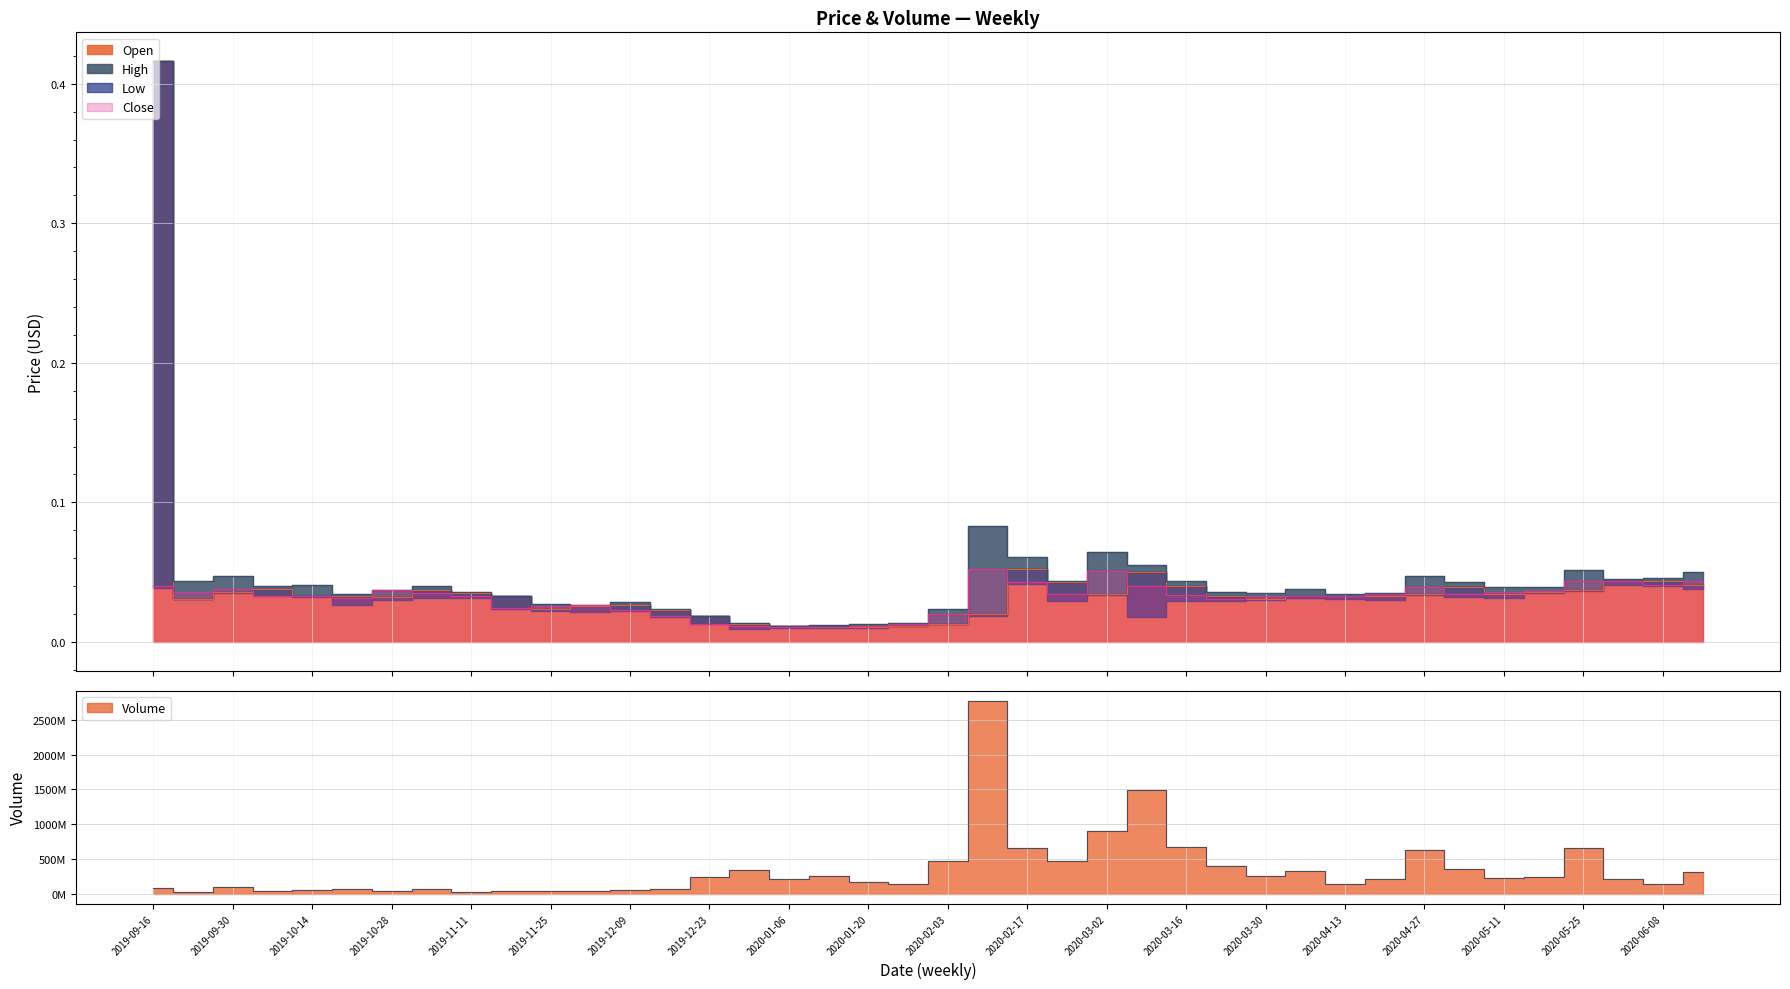

Is it true that Close equals 0.0 at 2020-06-15?

True